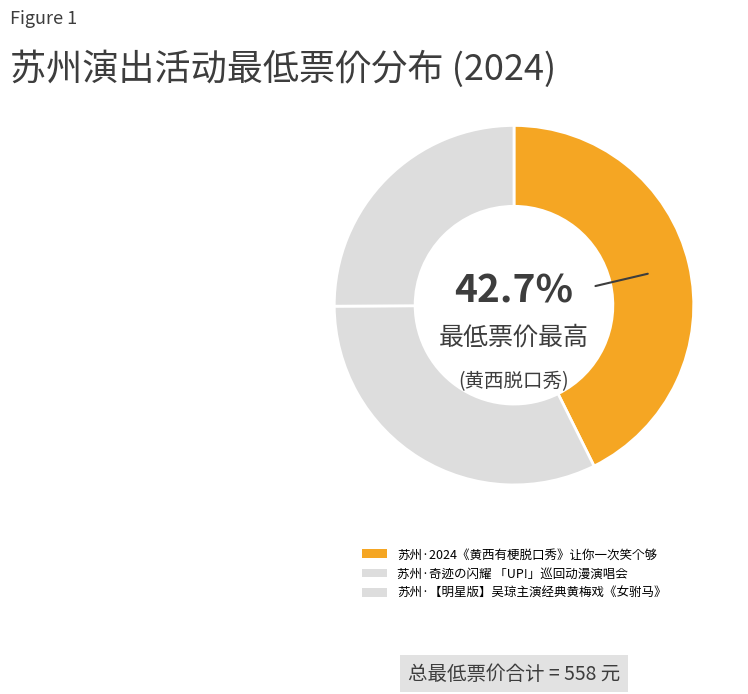

What is the smallest slice in the pie chart?

苏州·【明星版】吴琼主演经典黄梅戏《女驸马》